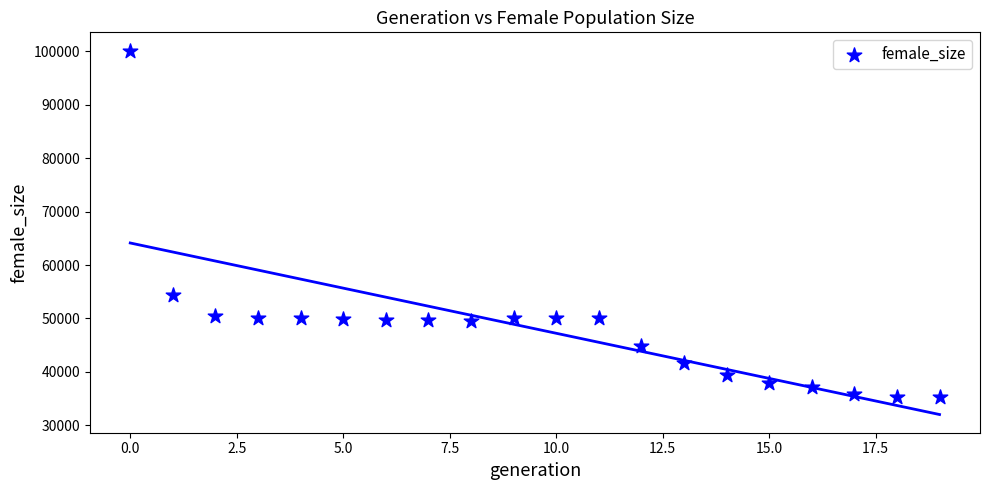

What Y value in the scatter plot is closest to 67743?

54316